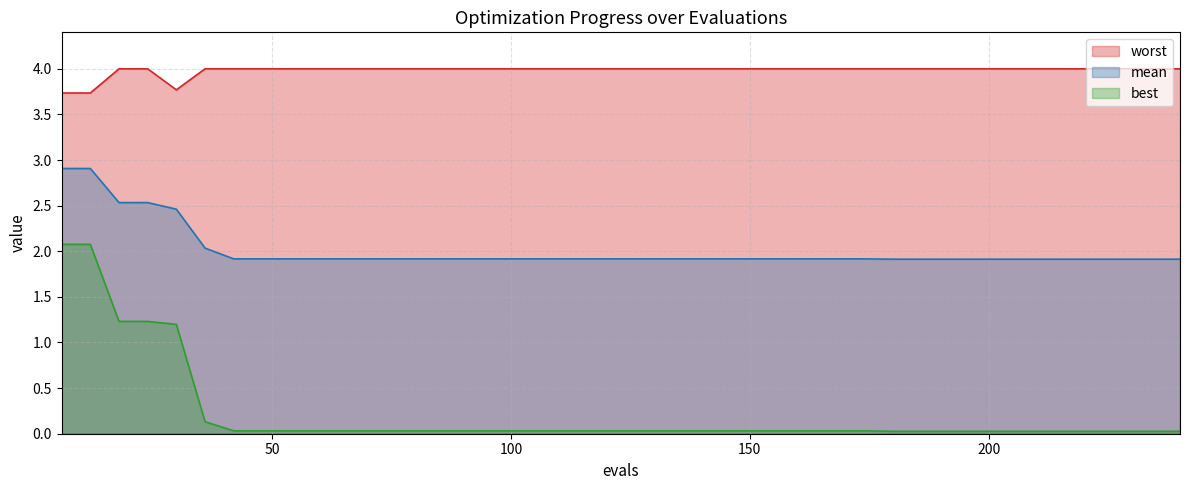

What is the maximum value shown in the chart?

4.0